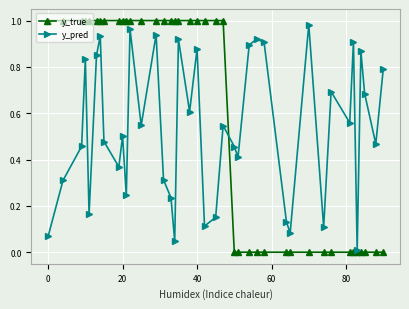

Which series has the widest spread of values?

y_true